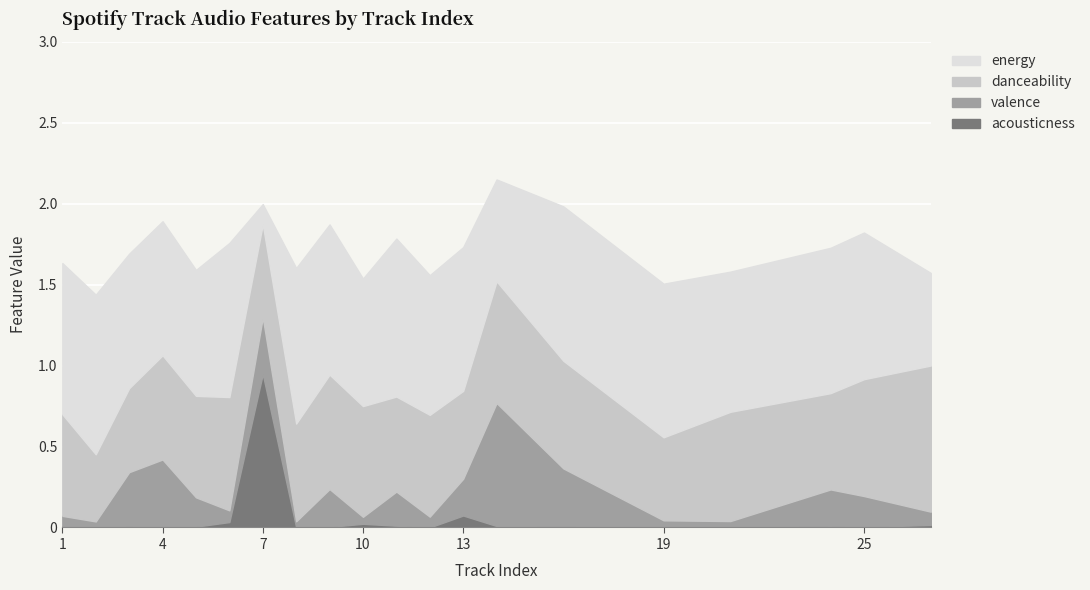

What is the average value of the acousticness series?

0.1